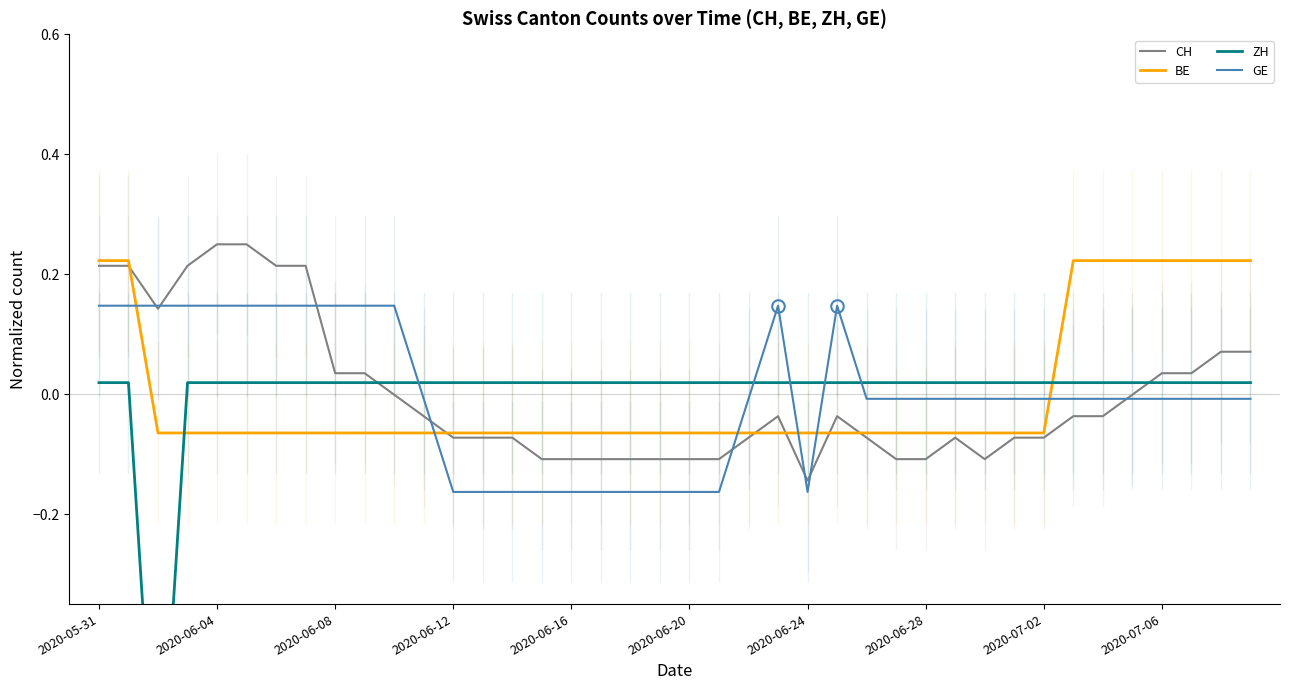

At which label does CH reach its minimum?

2020-06-24